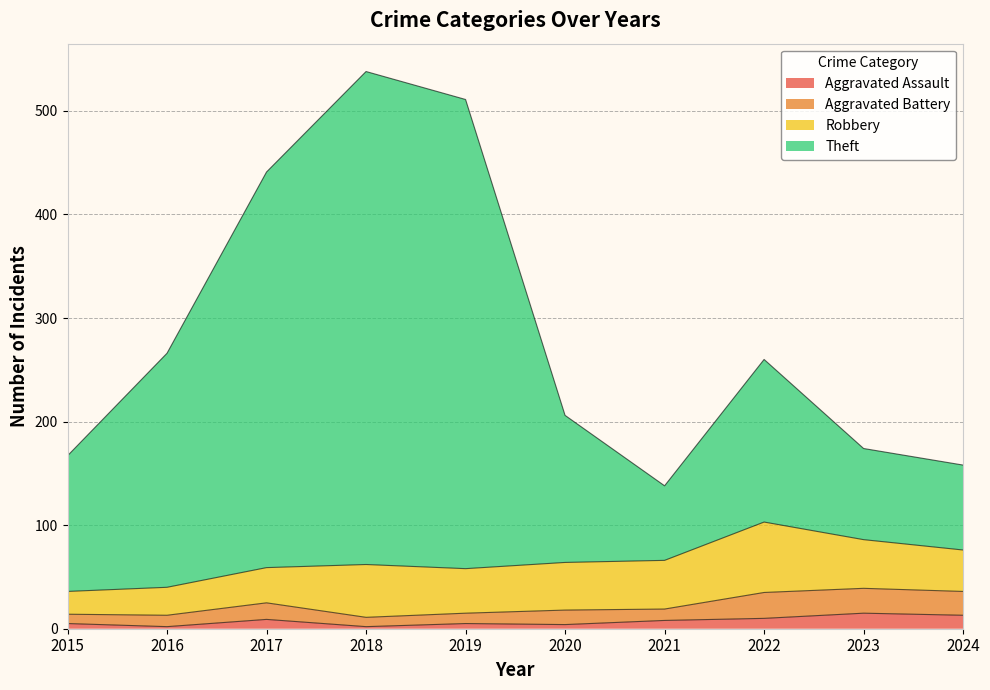

Is the value of Theft at 2016 greater than the value of Aggravated Assault at 2016?

Yes